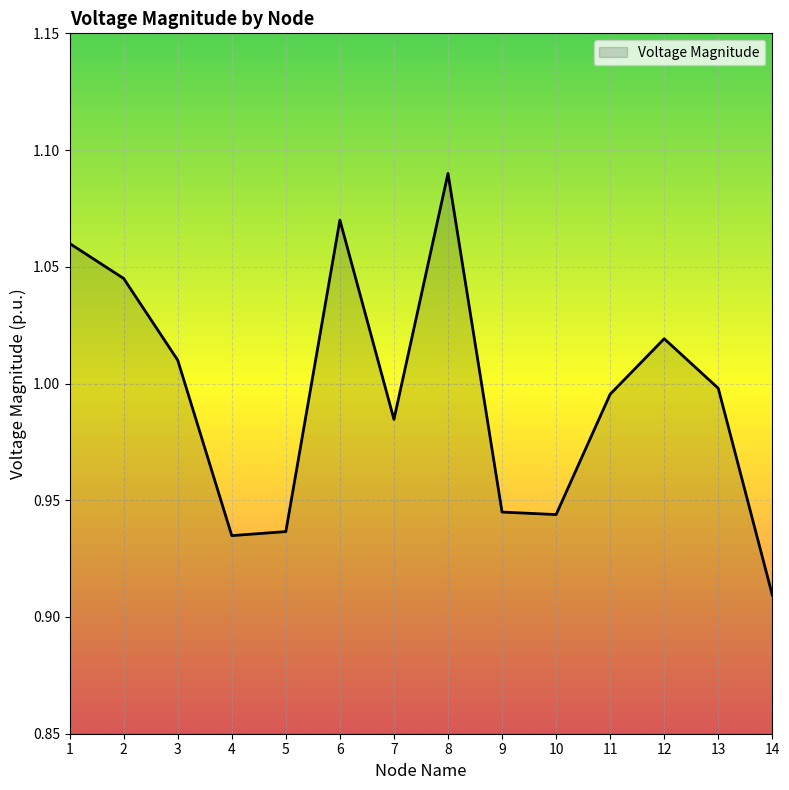

Which label corresponds to the smallest value in the chart?

14